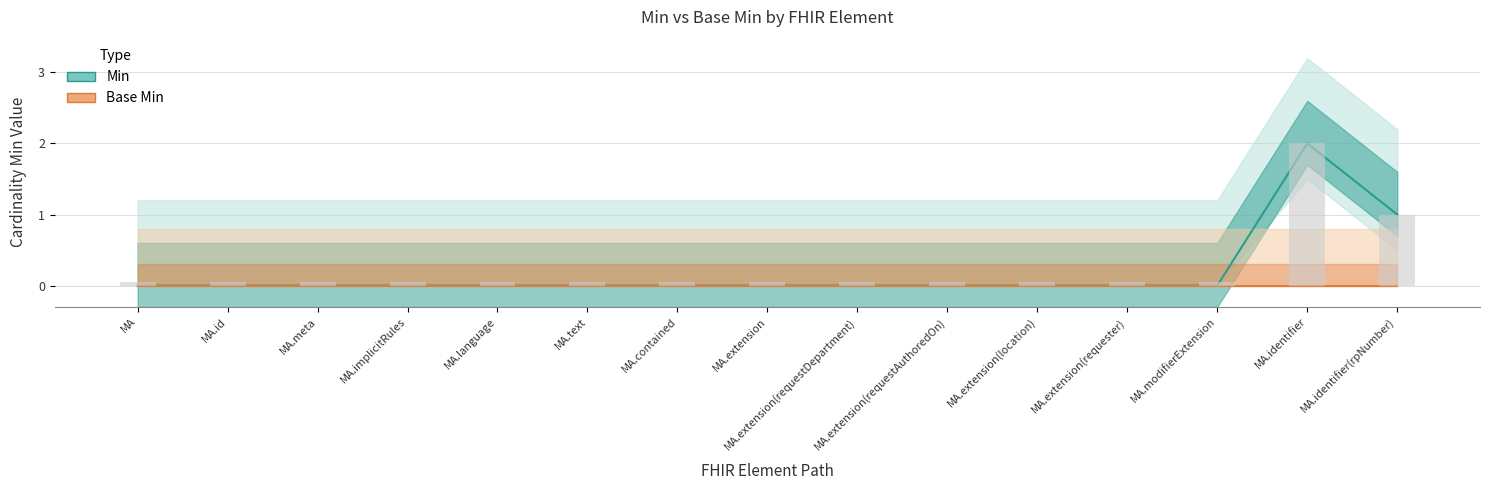

Rank the categories by Base Min value from highest to lowest.

MA, MA.id, MA.meta, MA.implicitRules, MA.language, MA.text, MA.contained, MA.extension, MA.extension(requestDepartment), MA.extension(requestAuthoredOn), MA.extension(location), MA.extension(requester), MA.modifierExtension, MA.identifier, MA.identifier(rpNumber)